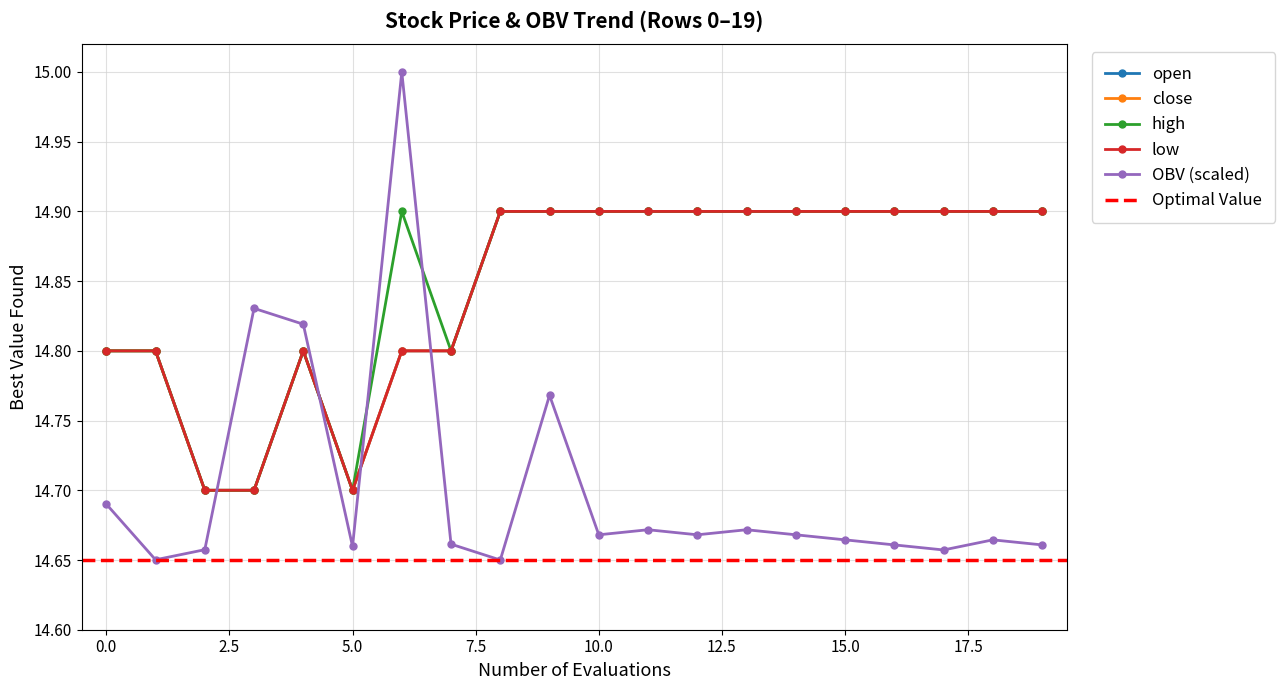

Which series has the largest total across all categories?

high